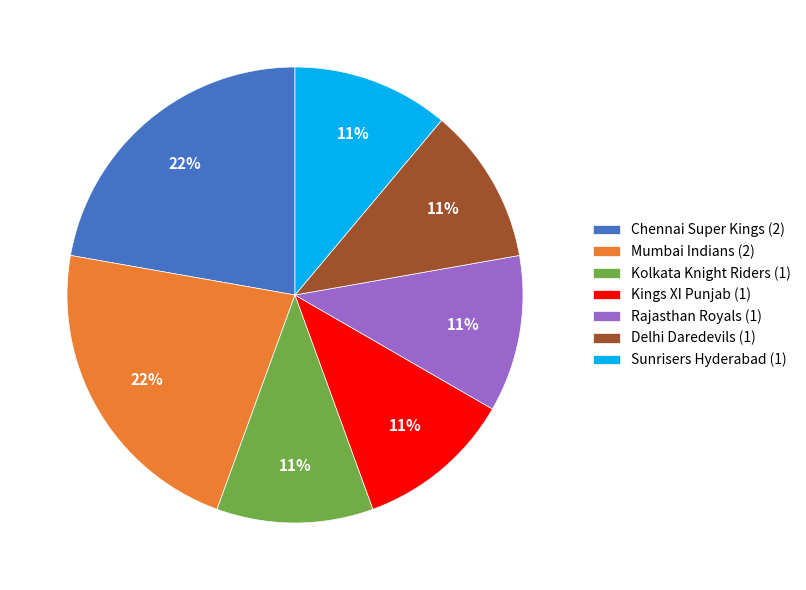

Is there any slice that represents more than half of the pie?

No